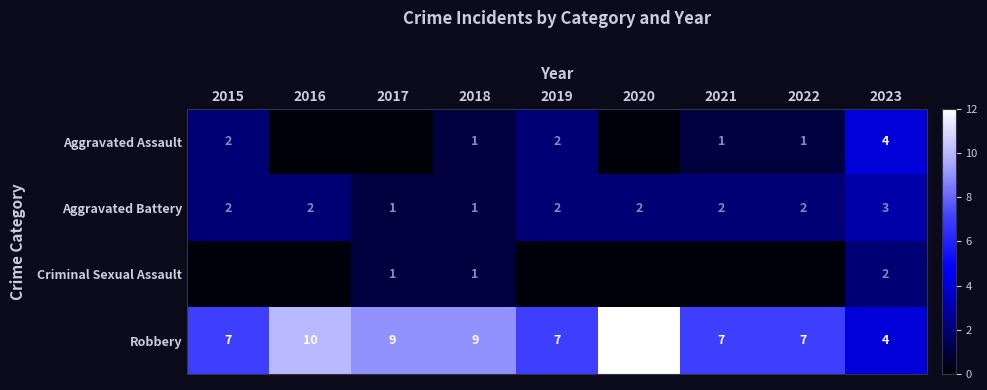

The Robbery series shows 7 at 2022. True or false?

True